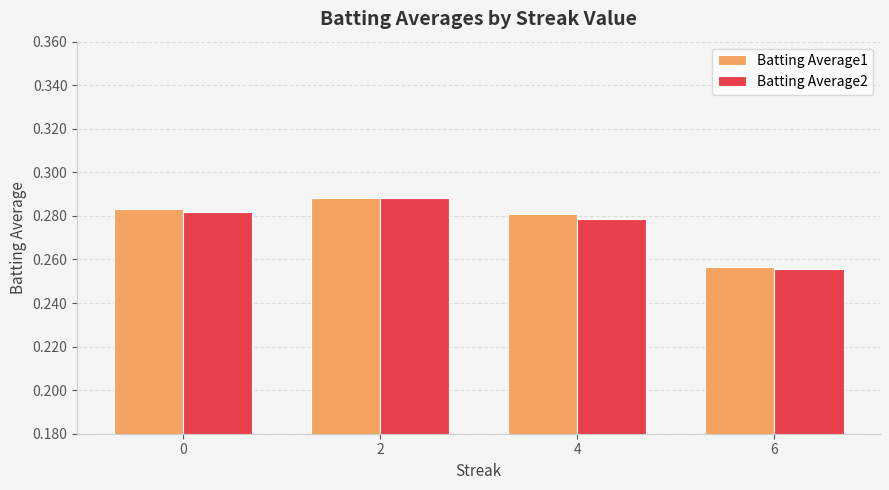

What are all the series names shown in the legend?

Batting Average1, Batting Average2